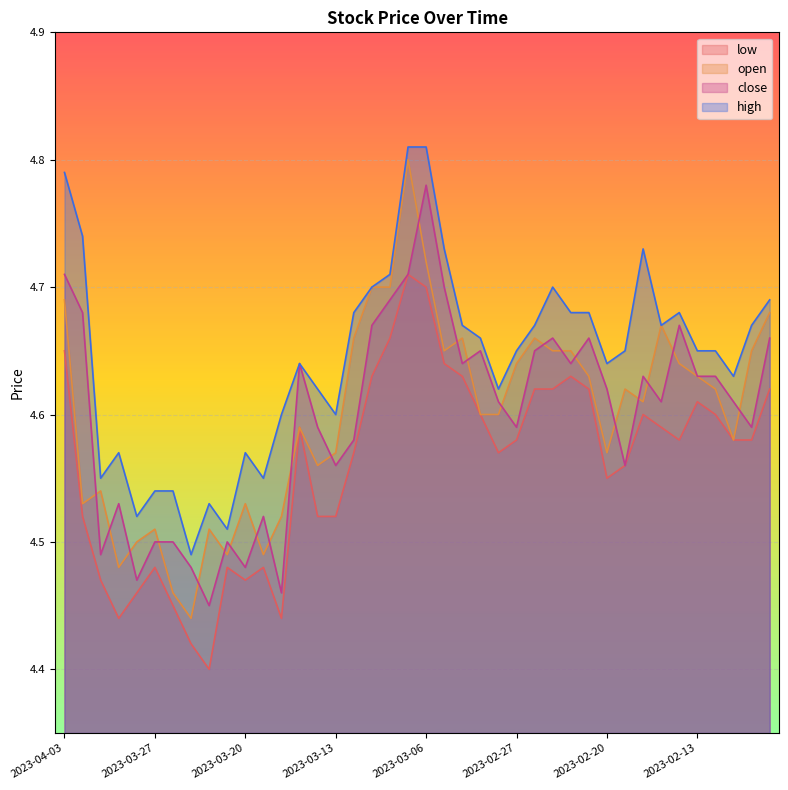

What is the highest value of the high series?

4.8